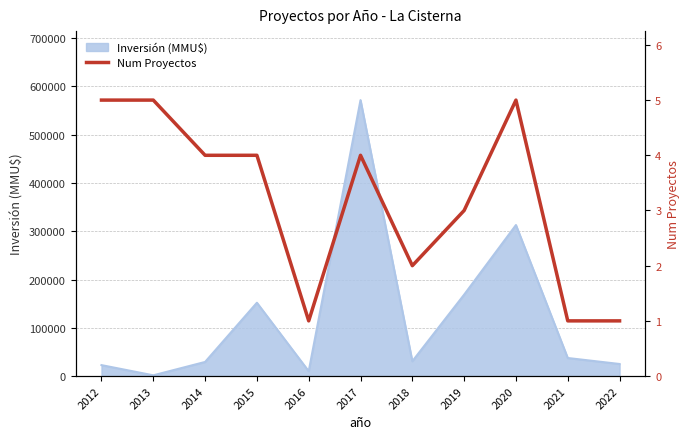

The chart shows a value of 0 at 2022. True or false?

False